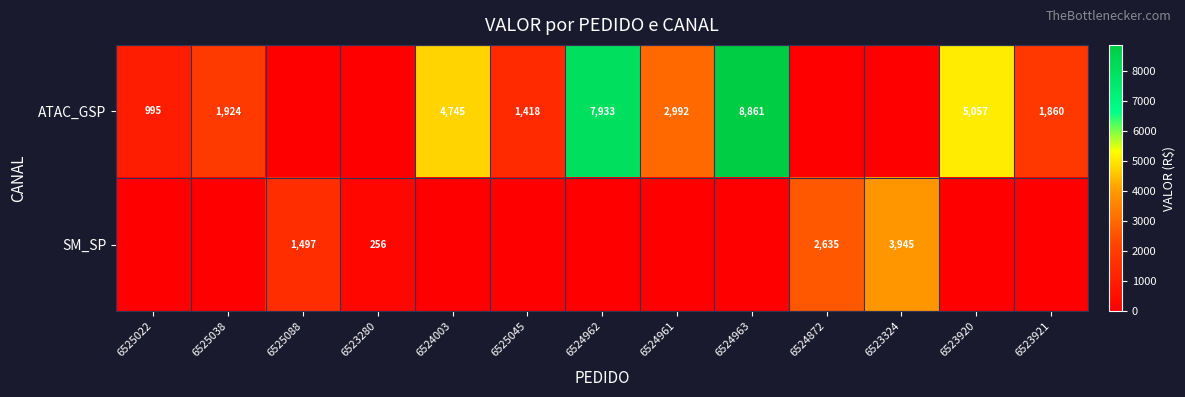

The ATAC_GSP series shows 4551 at 6524961. True or false?

False